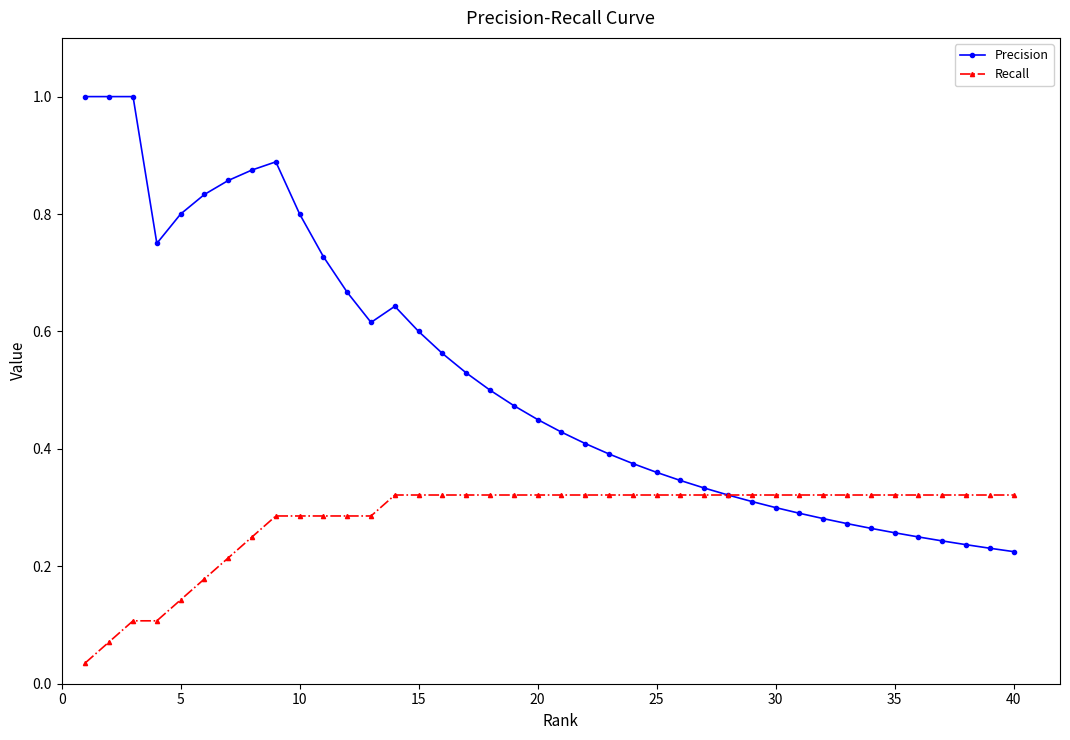

At how many categories does at least one series exceed 0?

40